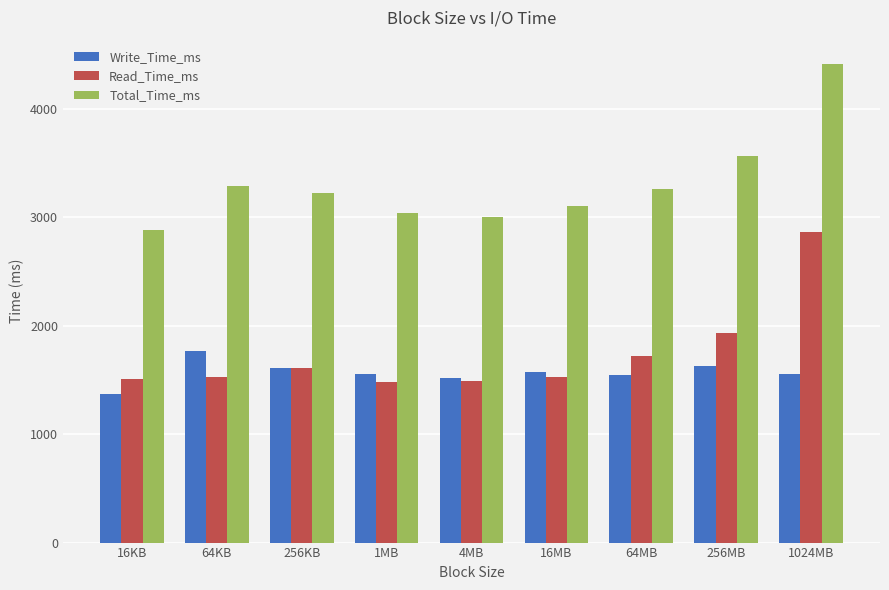

Which series changed the most between 1MB and 256MB?

Total_Time_ms